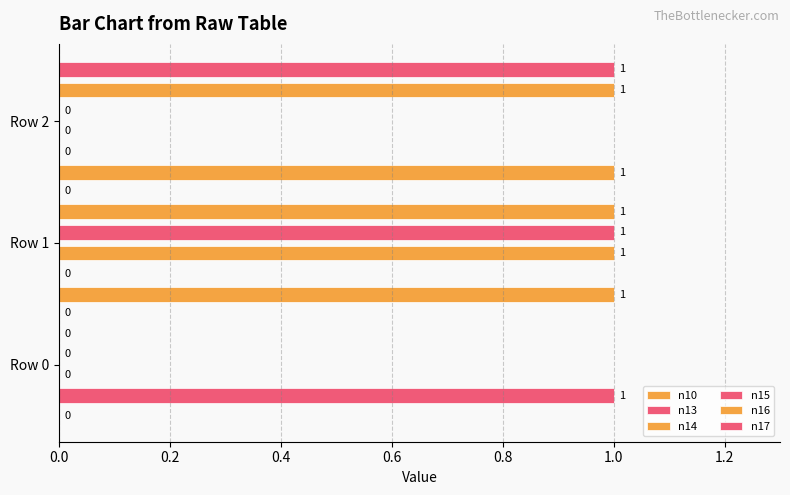

What are all the series names shown in the legend?

n10, n13, n14, n15, n16, n17